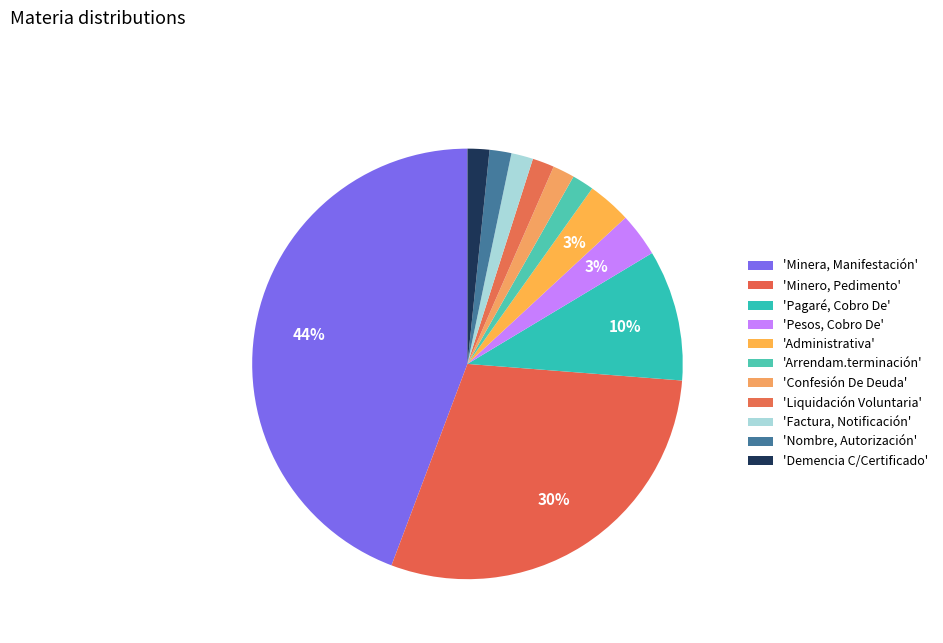

How many slices are in this pie chart?

11